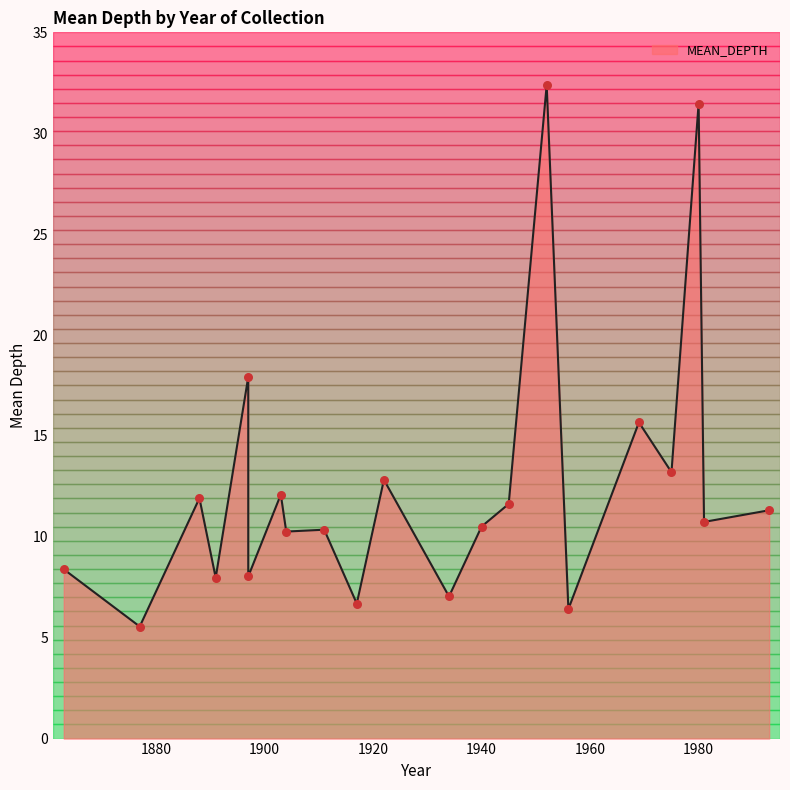

Approximately how many times larger is the value at 1922 compared to 1952?

0.4